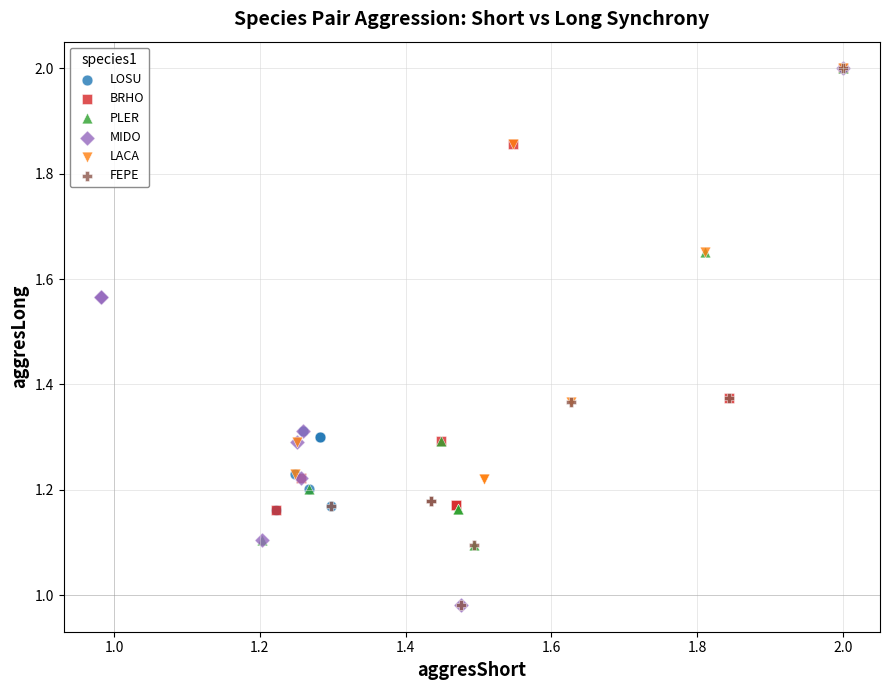

What are all the series names shown in the legend?

LOSU, BRHO, PLER, MIDO, LACA, FEPE